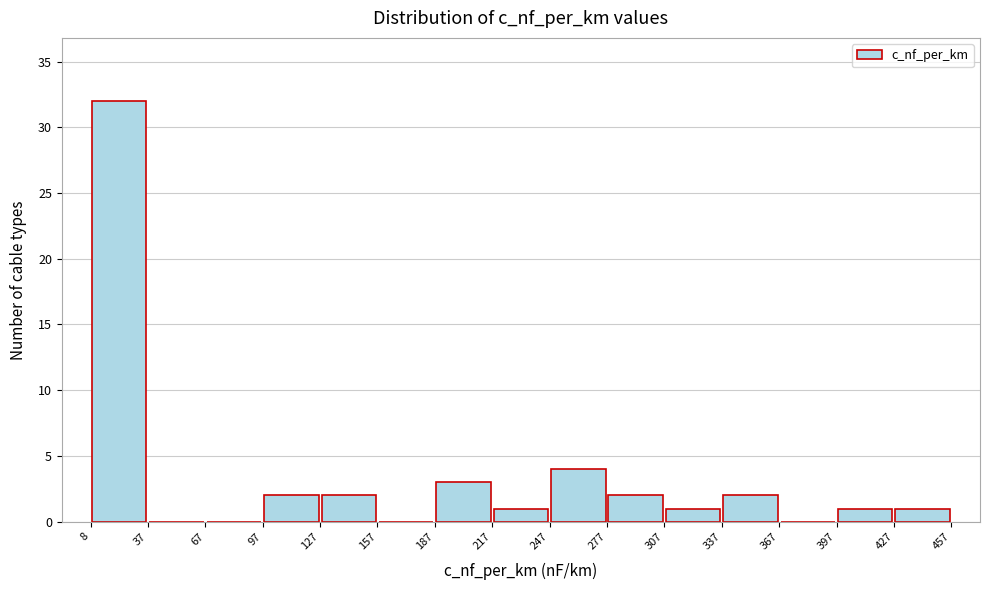

How tall is the bar that spans 307 to 337 on the x-axis? The values are not printed on the chart, so give them approximately, as read against the axis.

1